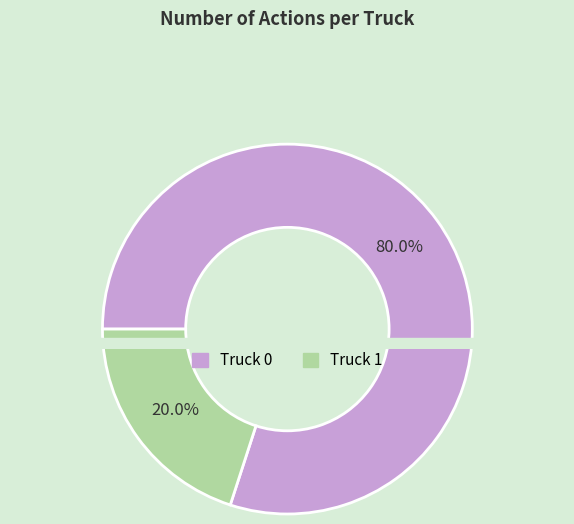

Is the sum of Truck 0 and Truck 1 greater than half?

Yes